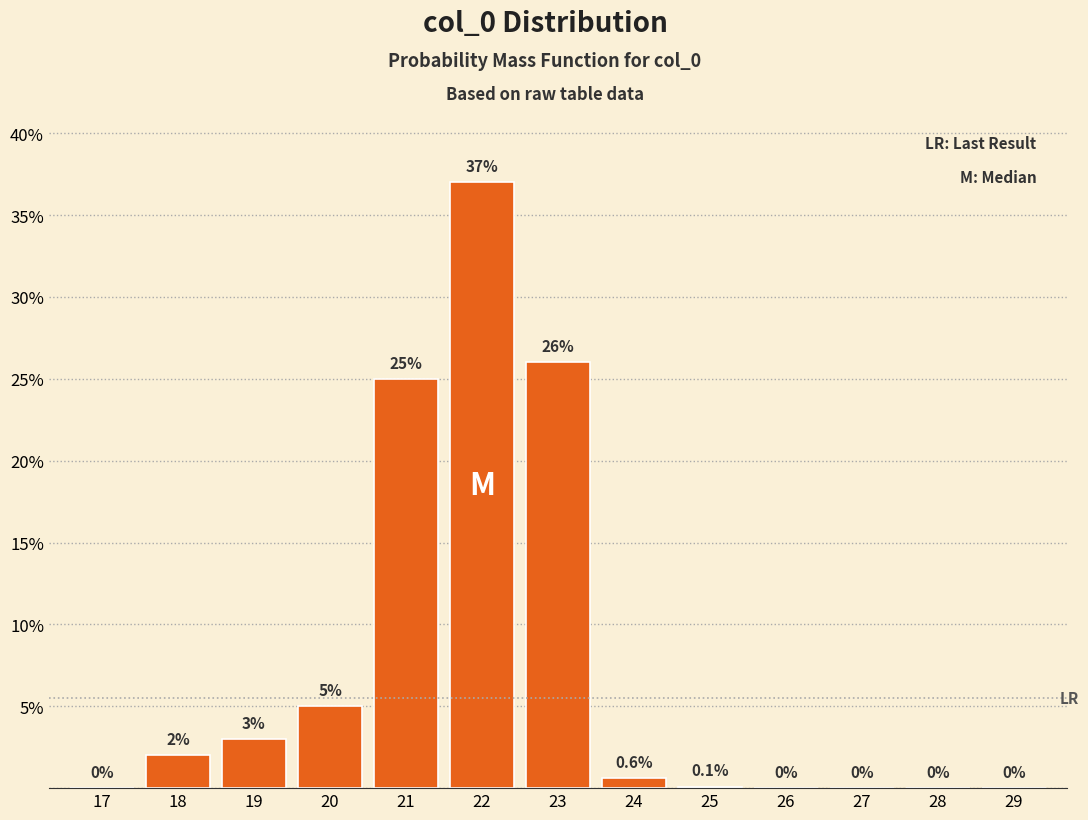

Reading left to right, list all the values displayed in this chart.

17=0.0	18=2.0	19=3.0	20=5.0	21=25.0	22=37.0	23=26.0	24=0.6	25=0.1	26=0.0	27=0.0	28=0.0	29=0.0